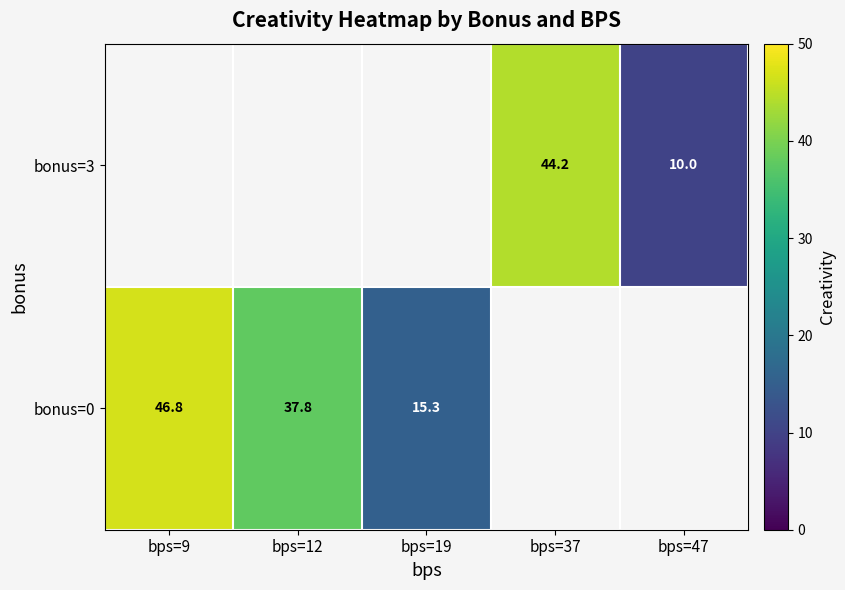

The bonus=3 series shows 44.2 at bps=37. True or false?

True